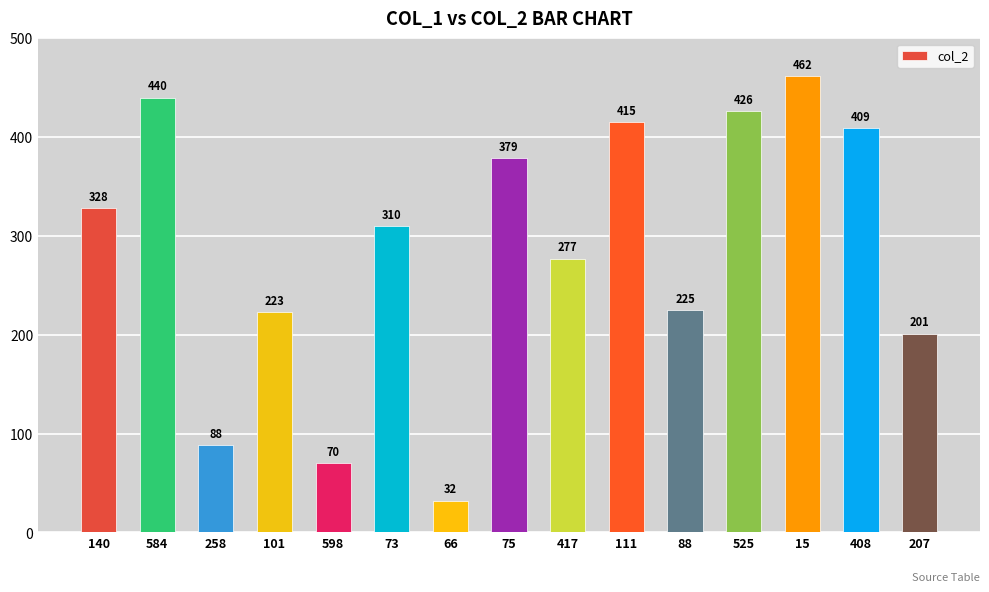

Which category has the highest value across all series?

15